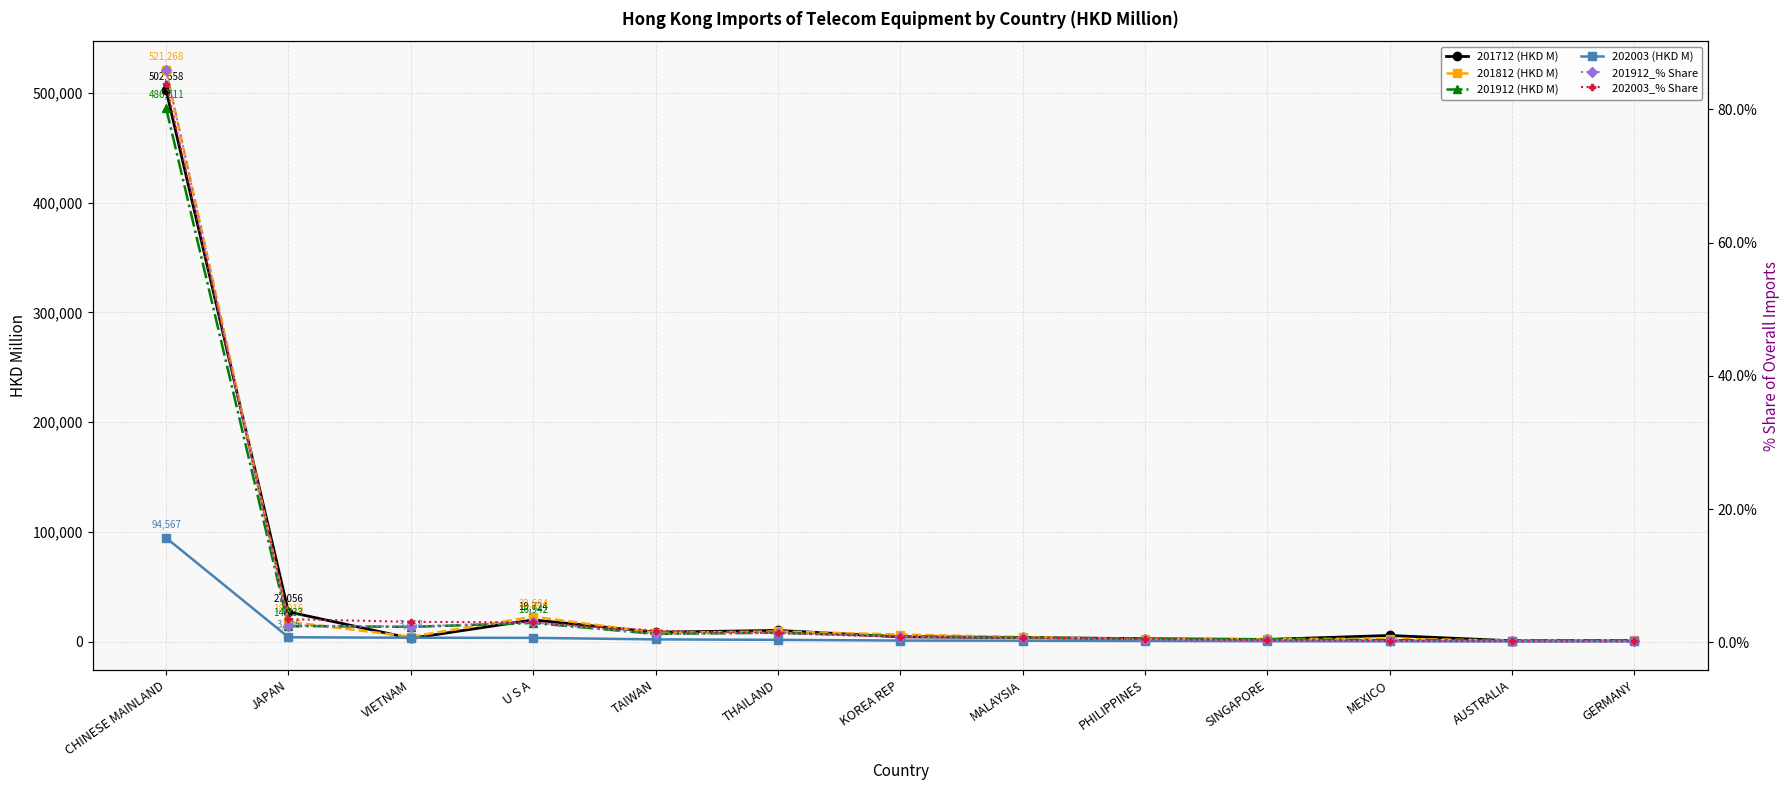

The 201712 (HKD M) series shows 408.4 at AUSTRALIA. True or false?

False